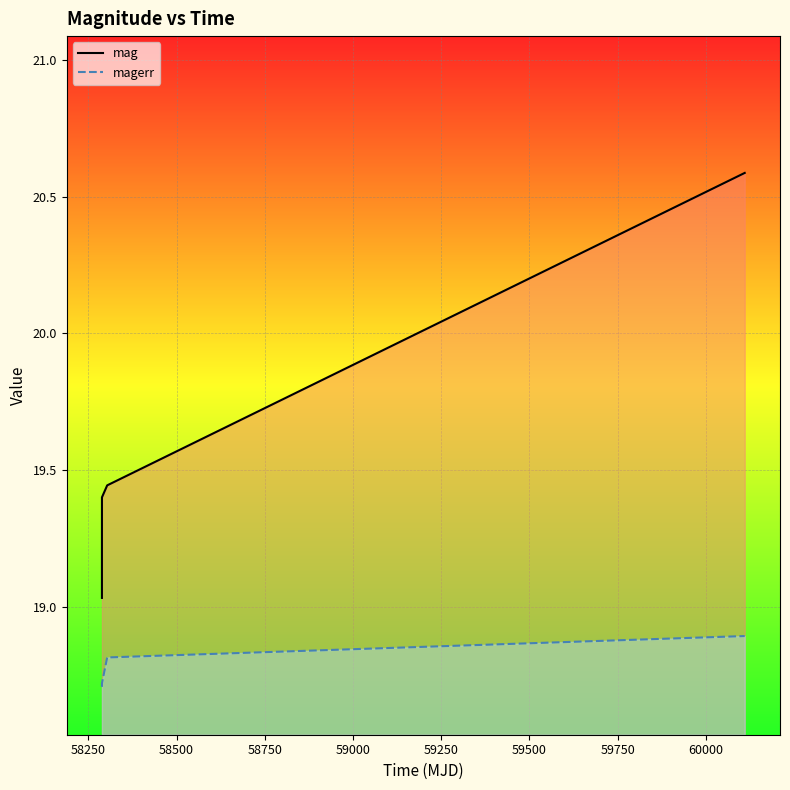

Rank the series by their maximum value, from highest to lowest.

mag, magerr